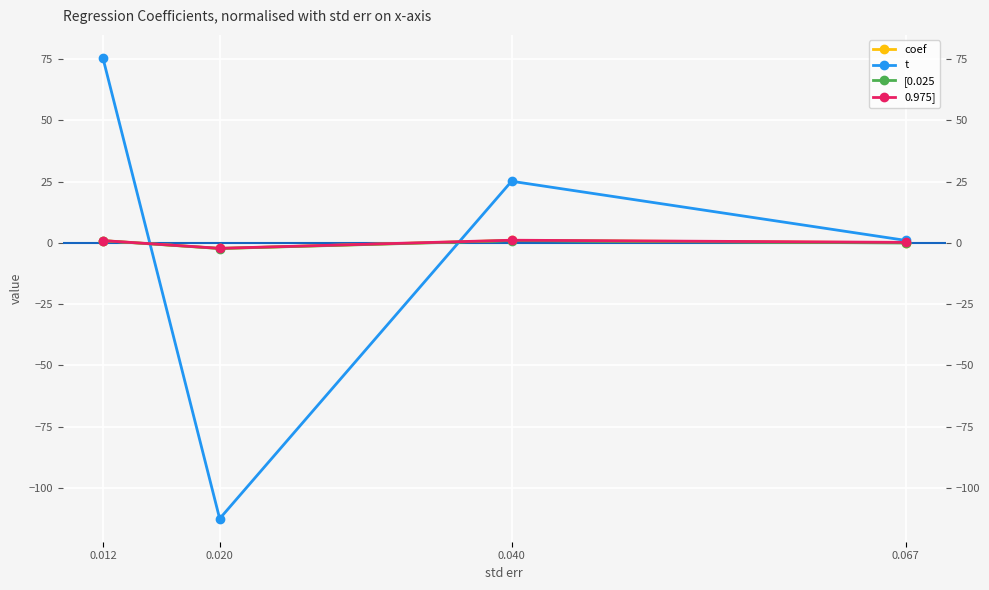

What are all the series names shown in the legend?

coef, t, [0.025, 0.975]